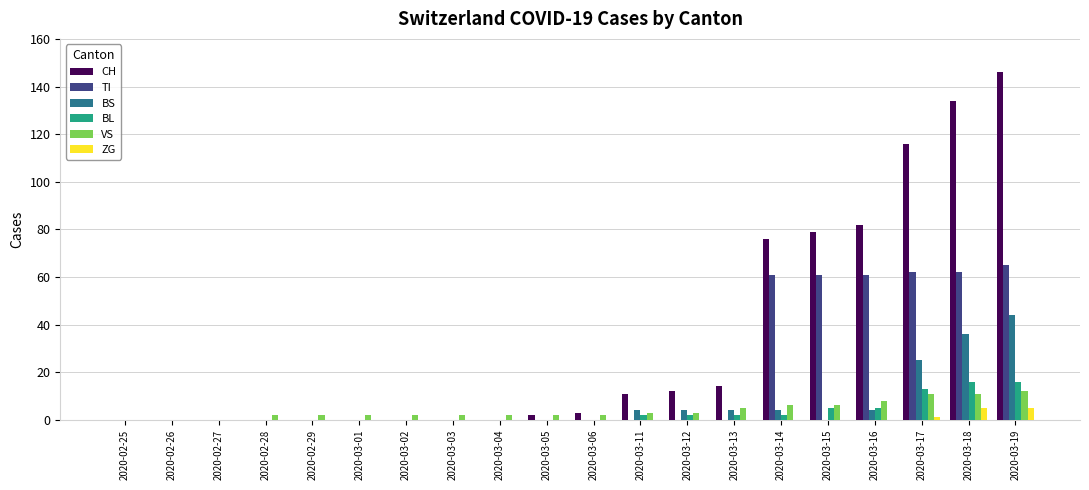

Where is CH nearest to the value 73?

2020-03-14